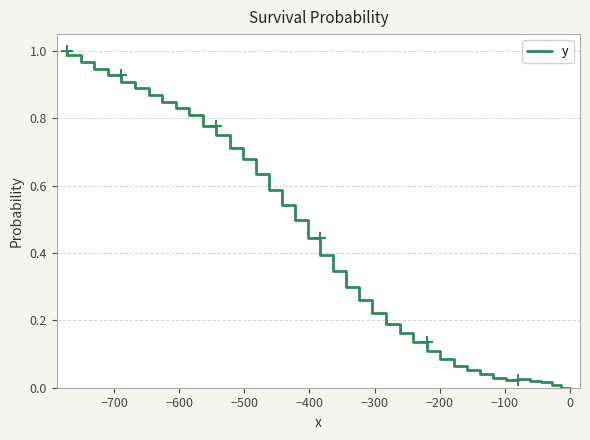

Is this an area chart (filled region under the line)?

No